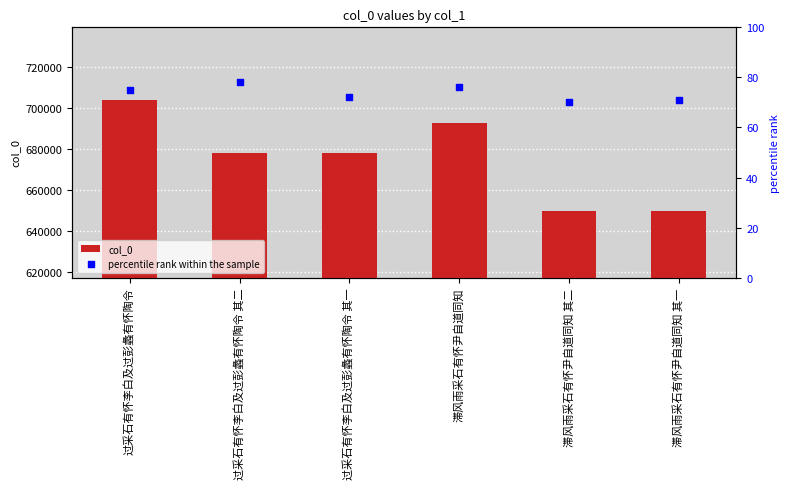

Which series has the widest spread of Y values?

col_0